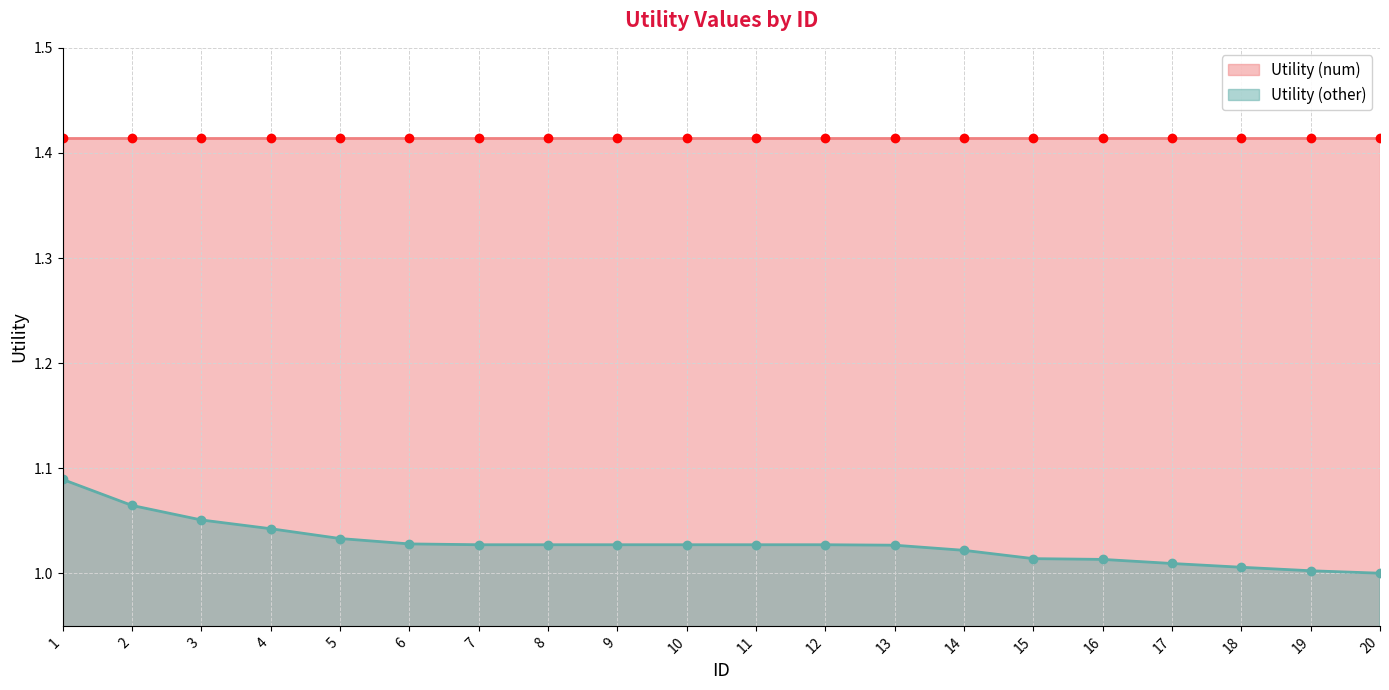

Approximately how many times larger is the value at 5 compared to 18?

1.0